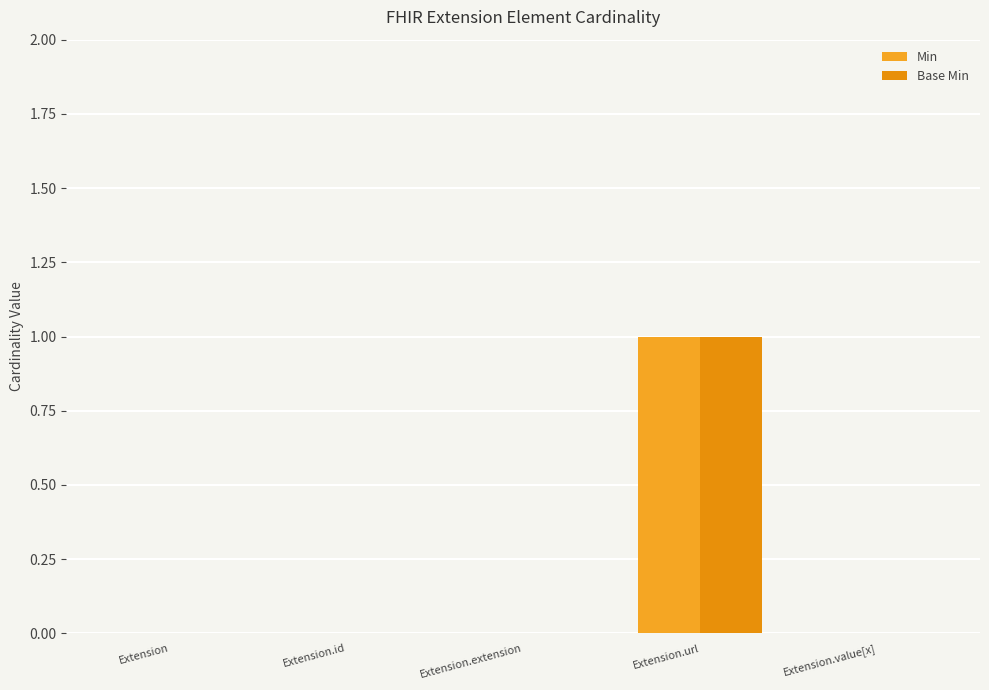

Reading left to right, transcribe all the data shown in this chart.

Min: Extension=0	Extension.id=0	Extension.extension=0	Extension.url=1	Extension.value[x]=0
Base Min: Extension=0	Extension.id=0	Extension.extension=0	Extension.url=1	Extension.value[x]=0